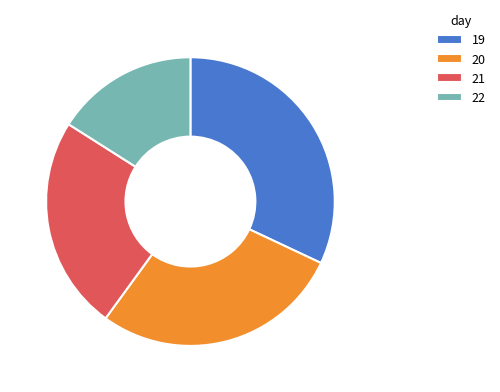

How many slices are in this pie chart?

4